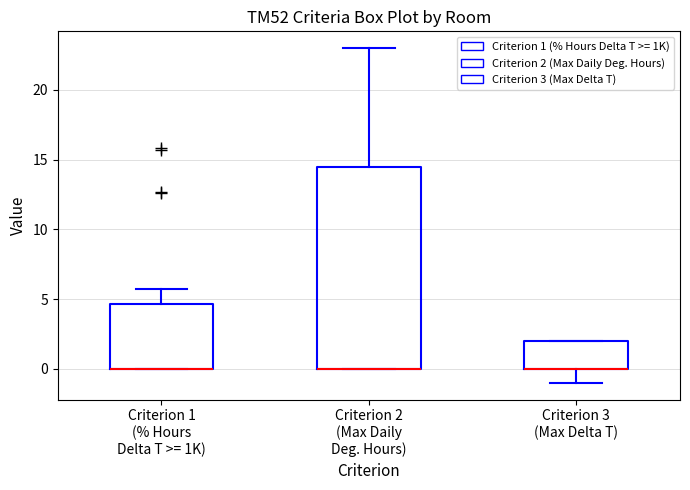

Reading left to right, transcribe this box plot: for each box, give where its median line is, the range the box spans, and where its two whiskers end, as read against the y-axis. The values are not printed on the chart, so give them approximately, as read against the axis.

Criterion 1 (% Hours Delta T >= 1K): median 0.0 (drawn on the box's lower edge), box 0.0 to 4.5, whiskers 0.0 to 5.5
Criterion 2 (Max Daily Deg. Hours): median 0.0 (drawn on the box's lower edge), box 0.0 to 14.5, whiskers 0.0 to 23.0
Criterion 3 (Max Delta T): median 0.0 (drawn on the box's lower edge), box 0.0 to 2.0, whiskers -1.0 to 2.0